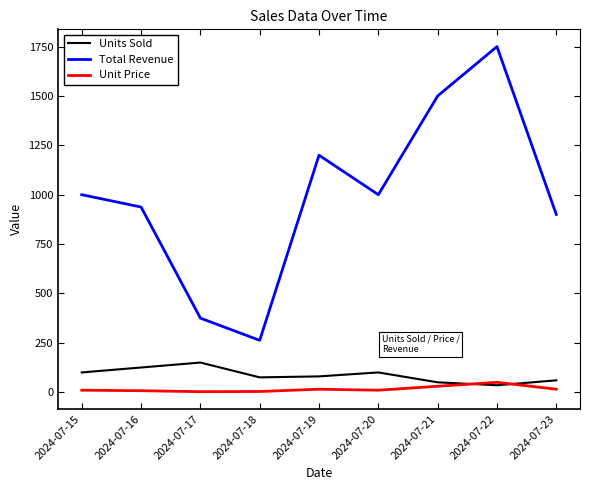

Between 2024-07-15 and 2024-07-18, which series saw the biggest shift?

Total Revenue